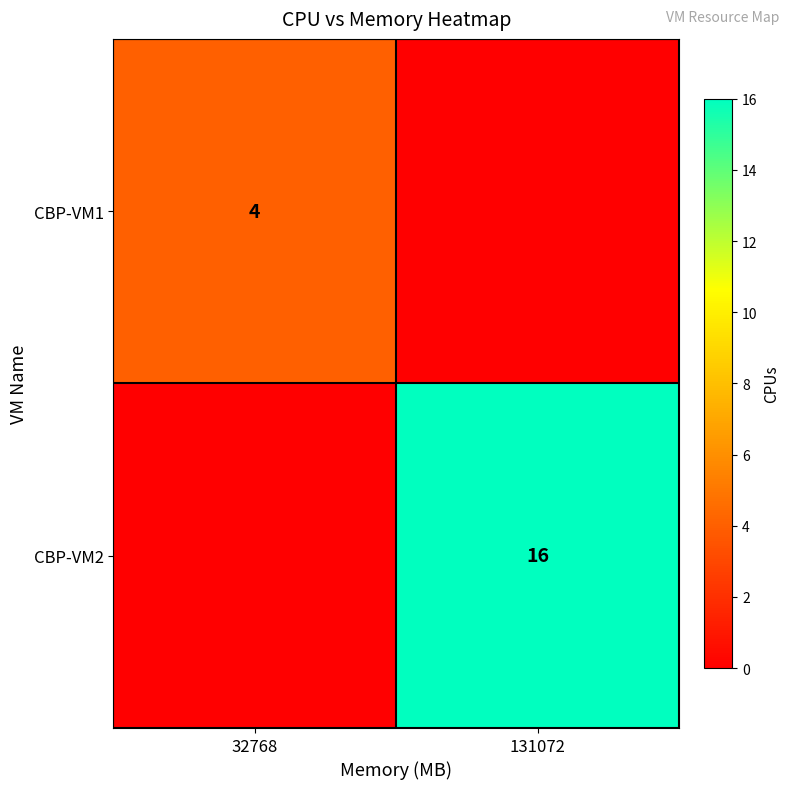

True or false: CBP-VM1 has a value of 1 at 32768.

False